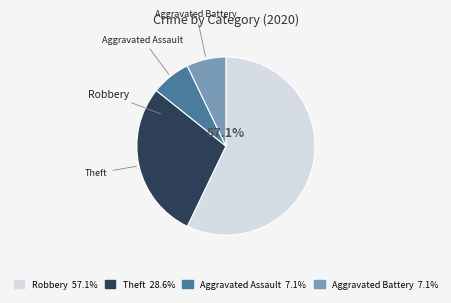

Is there any slice that represents more than half of the pie?

Yes